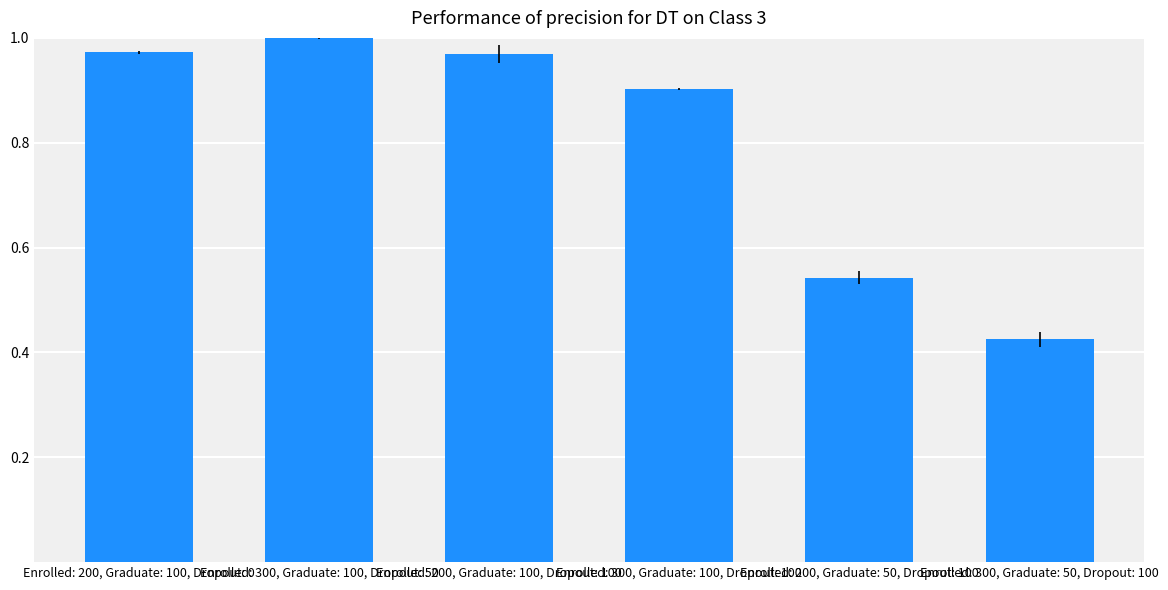

What is the change in value from Enrolled: 300, Graduate: 100, Dropout: 50 to Enrolled: 300, Graduate: 50, Dropout: 100?

-0.6